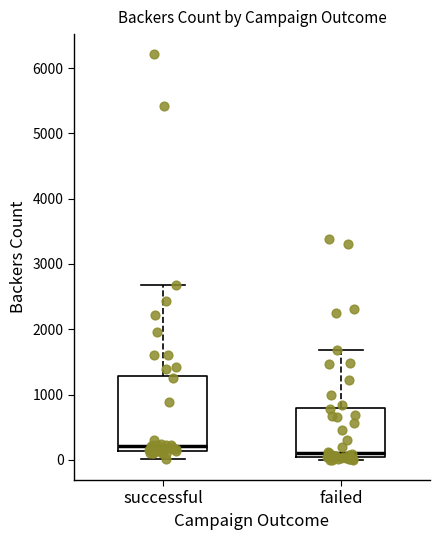

Where does the median line of the box for successful sit on the y-axis? The values are not printed on the chart, so give them approximately, as read against the axis.

200